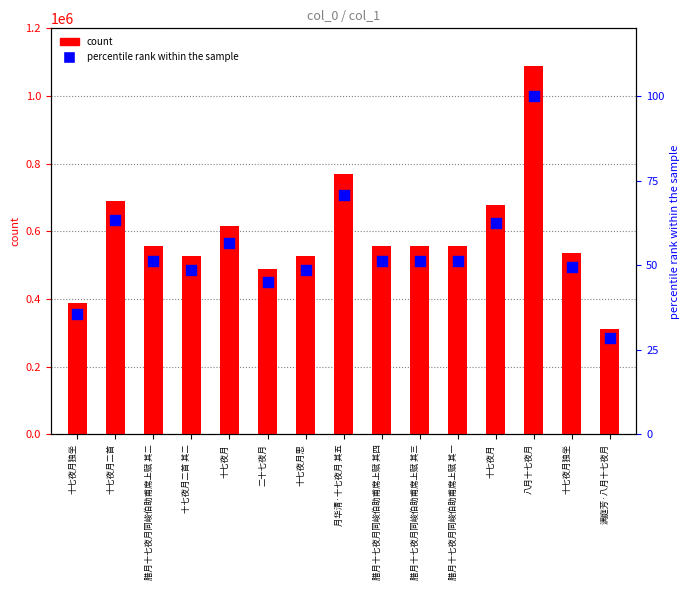

Which series contains the lowest Y value?

percentile rank within the sample